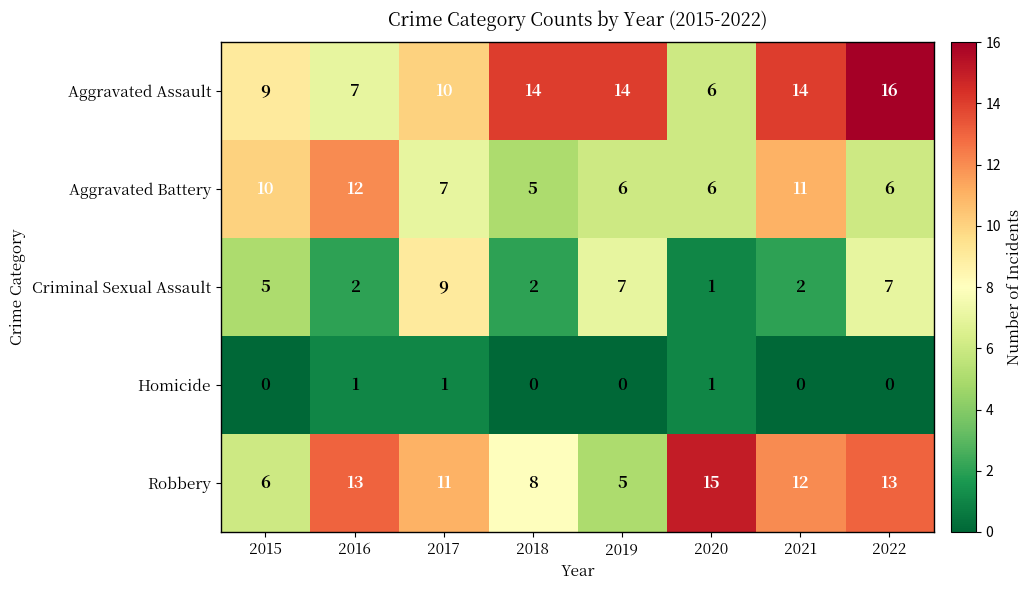

What is the difference between the maximum and minimum values in the Robbery series?

10